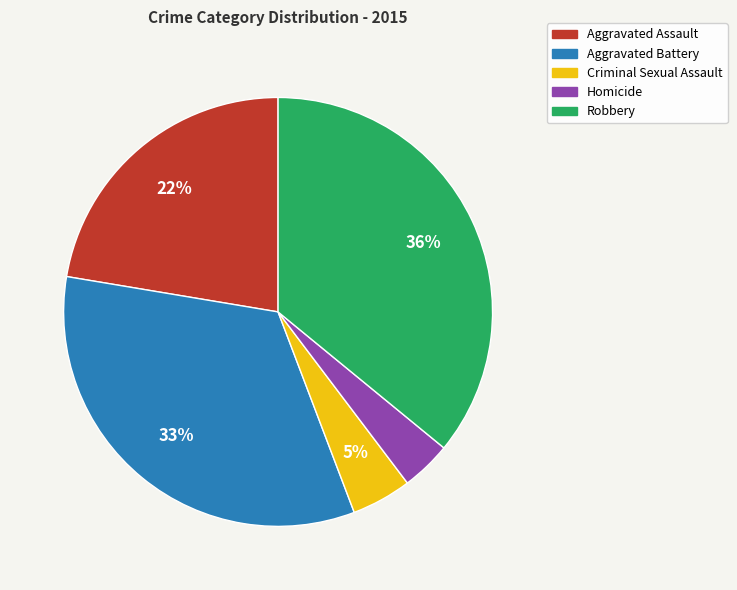

To the nearest percent, what is the average slice percentage?

20%